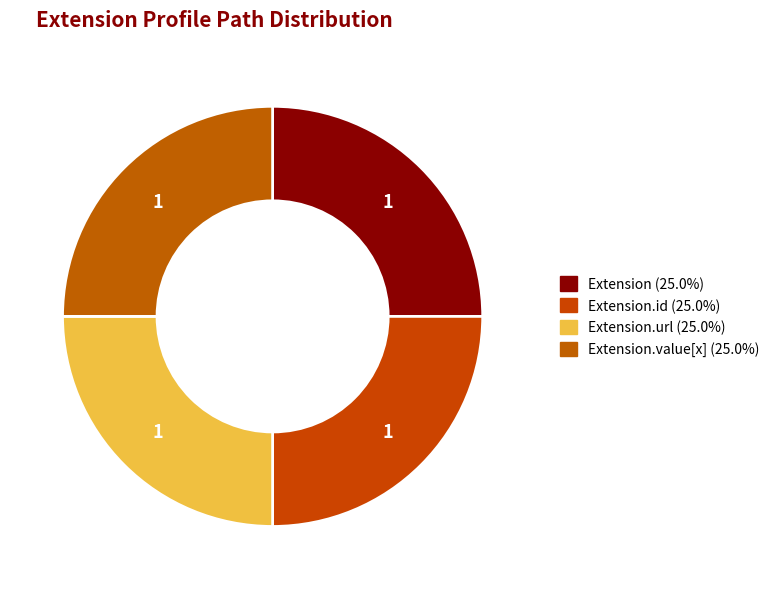

Is there a majority slice in this chart?

No